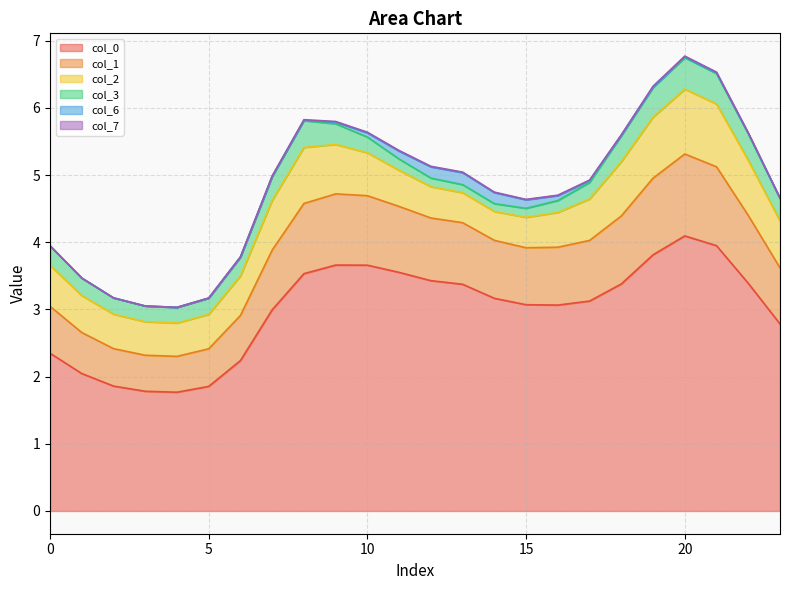

Which series has the widest spread of values?

1